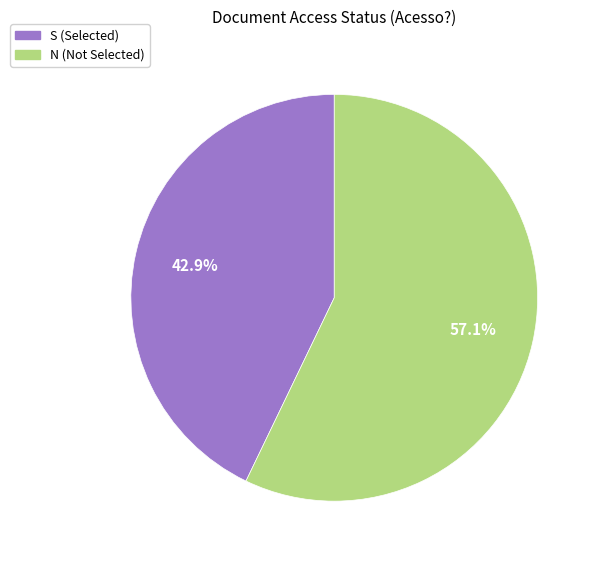

Does any single category account for the majority?

Yes